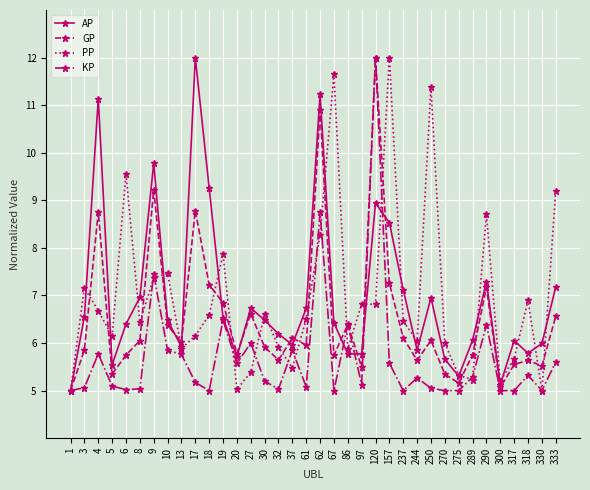

What is the value of the GP point at the 18th from the left?

6.0